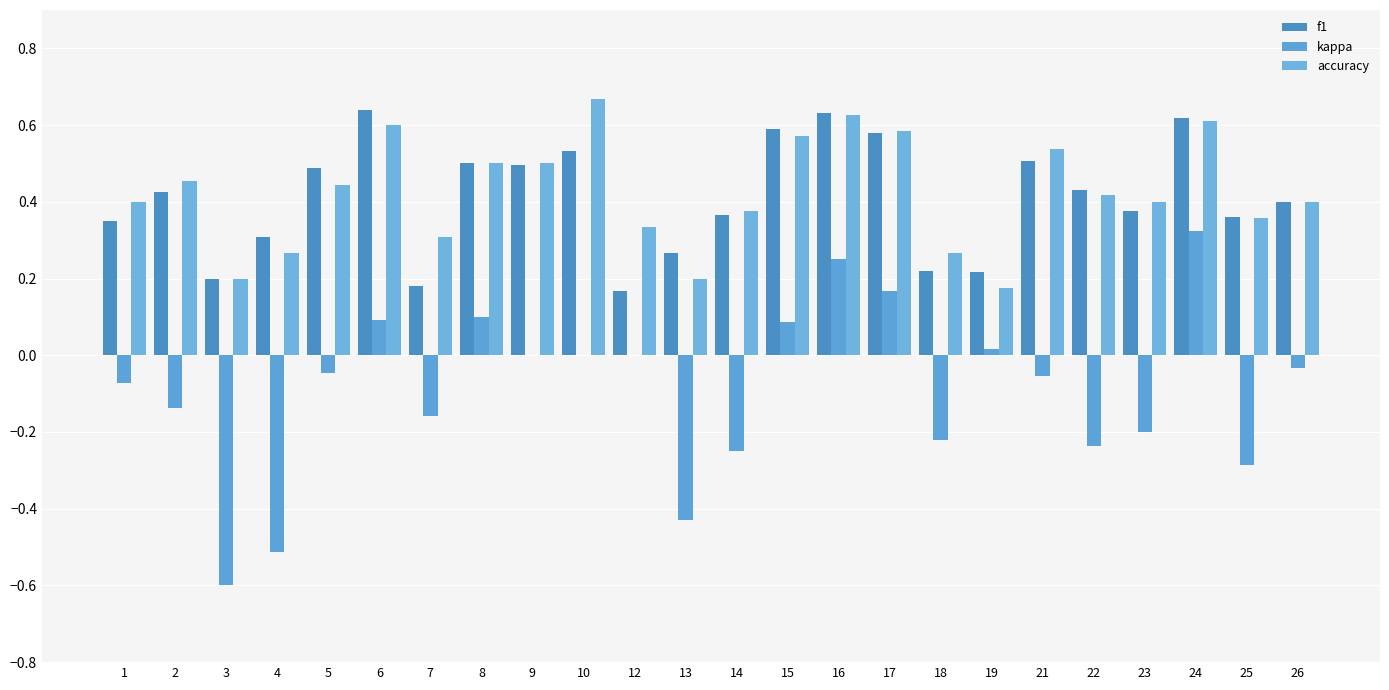

How many categories are shown in the chart?

24